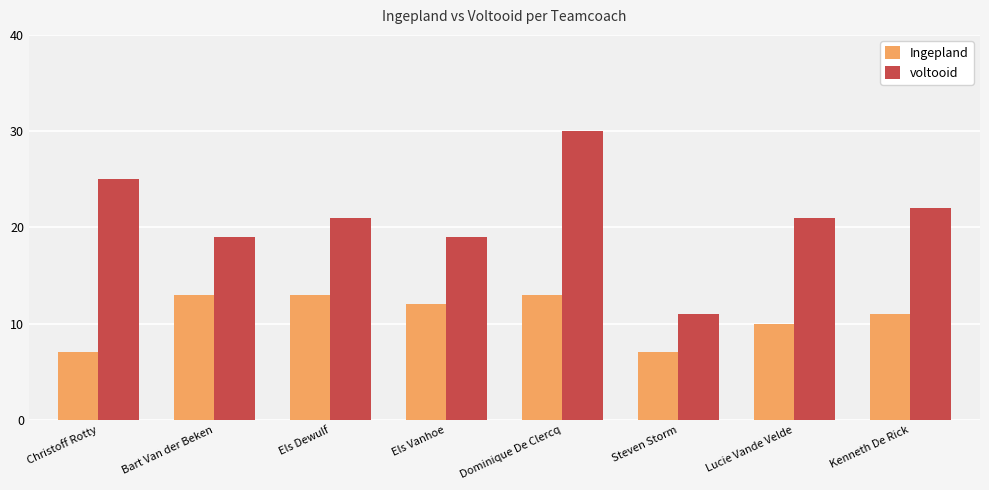

Between Els Vanhoe and Kenneth De Rick, which series saw the biggest shift?

voltooid